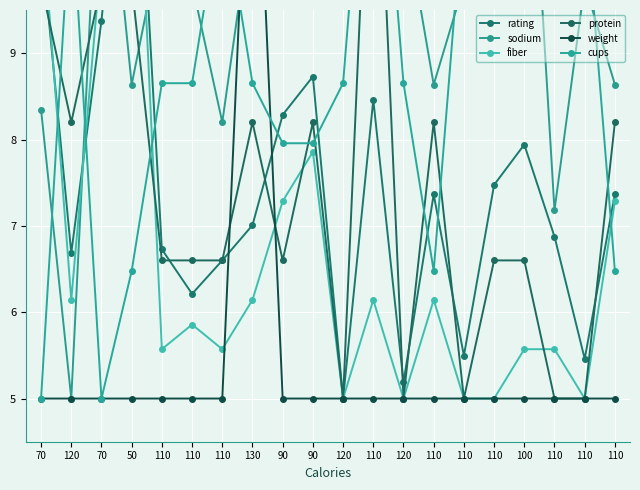

How many intersections are there between rating and protein?

8